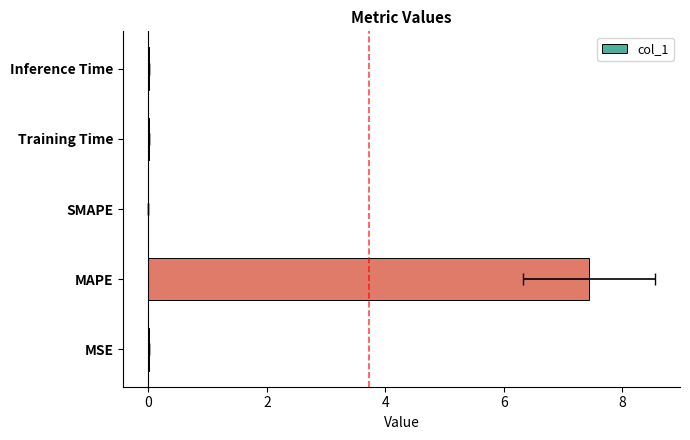

True or false: the data shows 2.2 at MAPE.

False